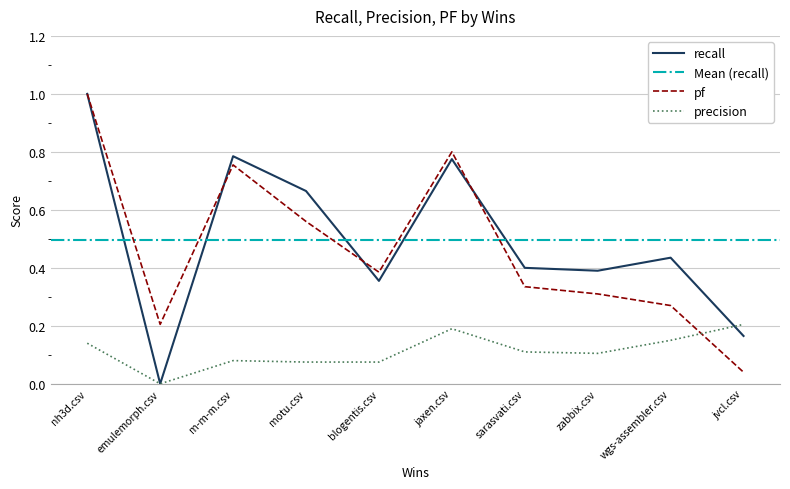

How many values in precision are above zero?

9